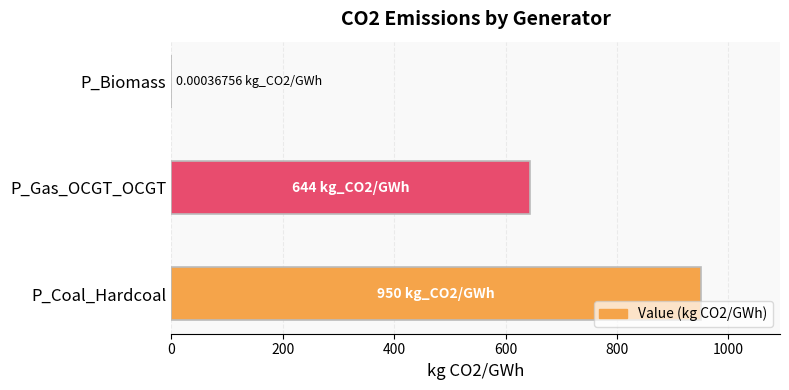

The chart shows a value of 0.0 at P_Biomass. True or false?

True